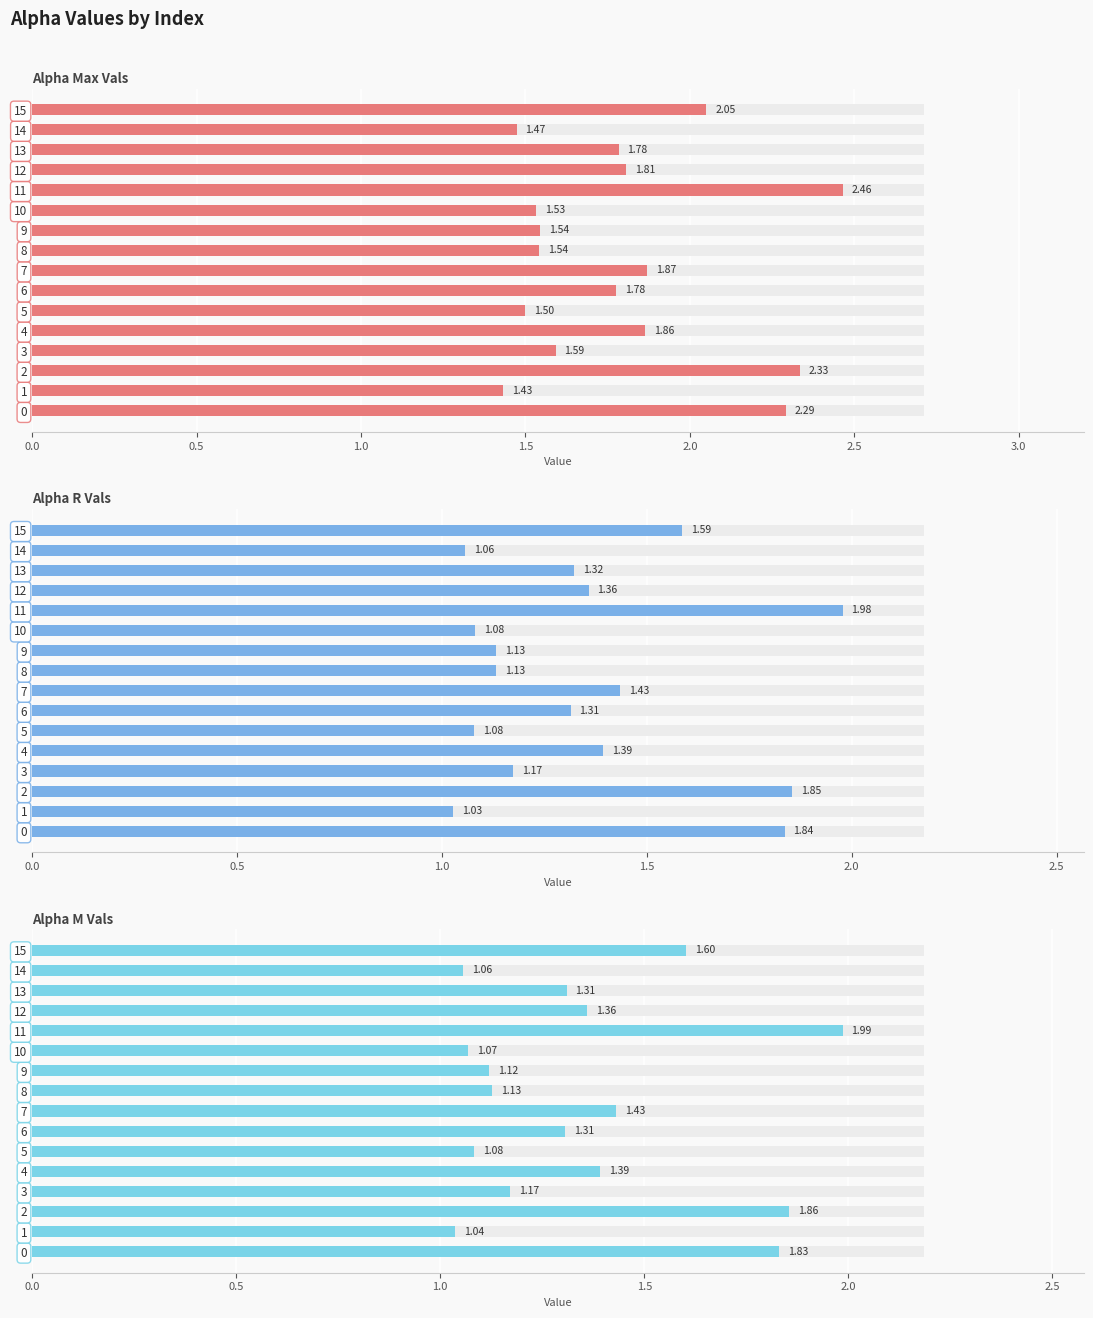

What is the difference between the second highest and minimum values in the alpha_m_vals series?

0.8